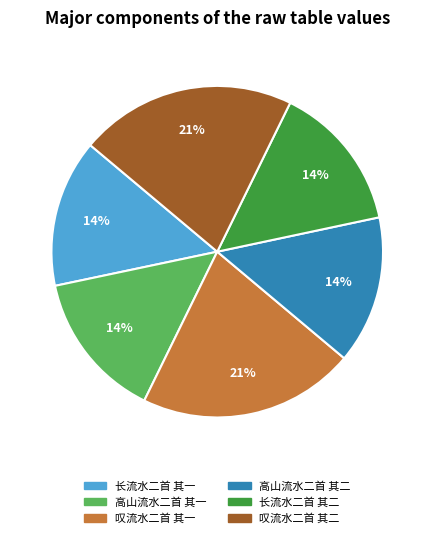

What is the ratio of the value at 叹流水二首 其一 to the value at 叹流水二首 其二?

1.0